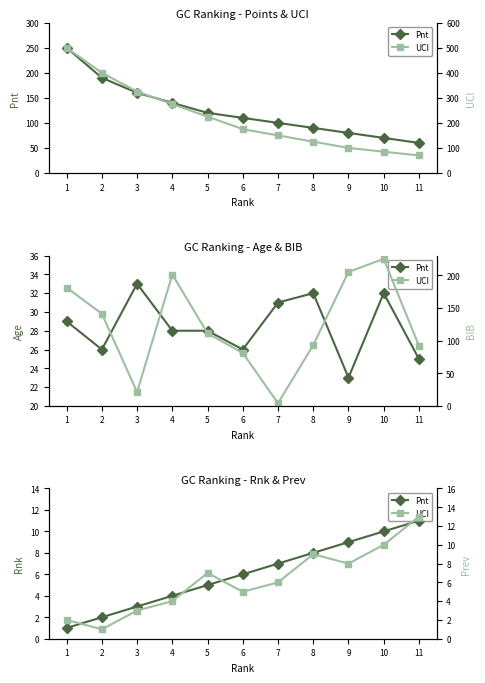

At which label does Pnt first exceed 6?

7